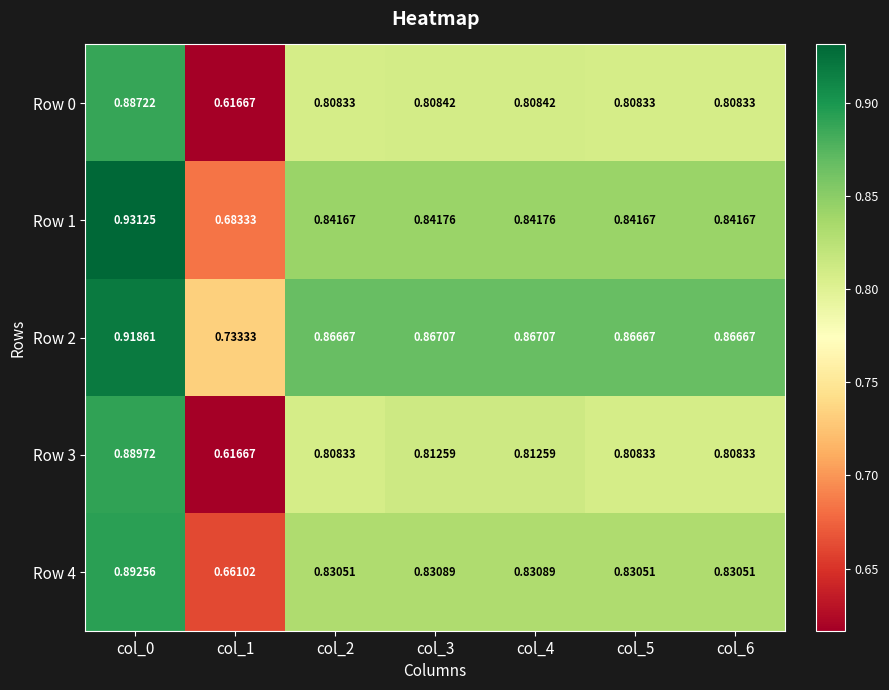

Reading left to right, what are all the values shown in this chart?

Row 0: col_0=0.9	col_1=0.6	col_2=0.8	col_3=0.8	col_4=0.8	col_5=0.8	col_6=0.8
Row 1: col_0=0.9	col_1=0.7	col_2=0.8	col_3=0.8	col_4=0.8	col_5=0.8	col_6=0.8
Row 2: col_0=0.9	col_1=0.7	col_2=0.9	col_3=0.9	col_4=0.9	col_5=0.9	col_6=0.9
Row 3: col_0=0.9	col_1=0.6	col_2=0.8	col_3=0.8	col_4=0.8	col_5=0.8	col_6=0.8
Row 4: col_0=0.9	col_1=0.7	col_2=0.8	col_3=0.8	col_4=0.8	col_5=0.8	col_6=0.8